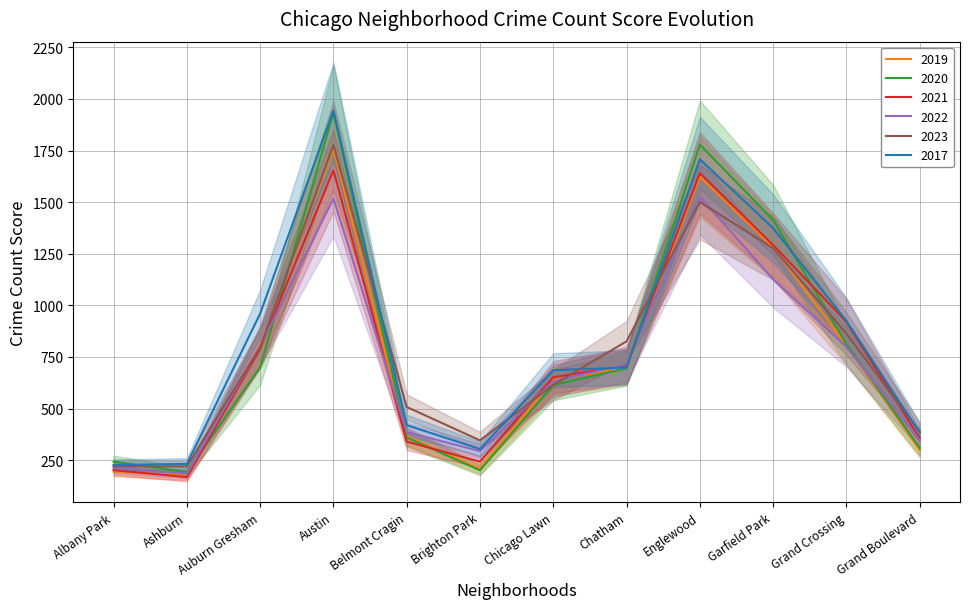

What is the spread (max minus min) of values at Chatham?

131